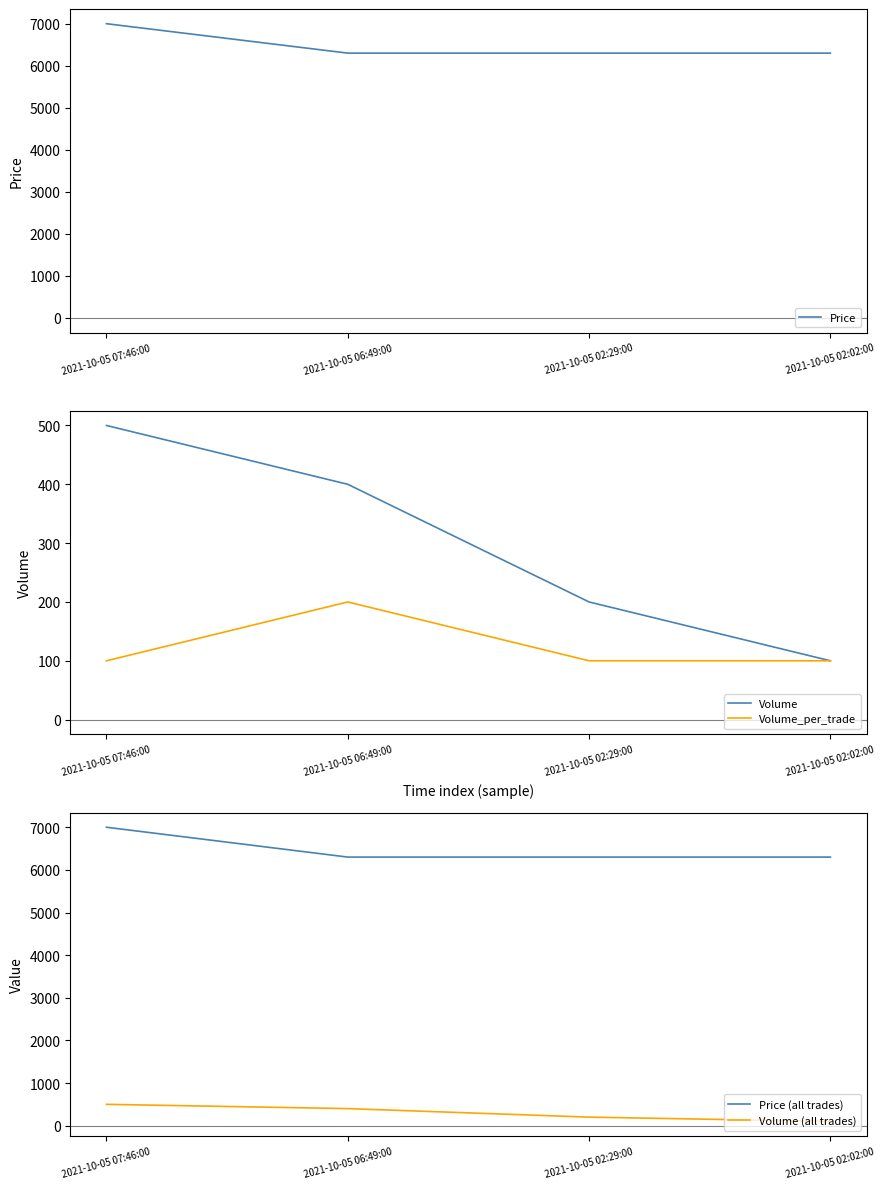

True or false: Volume (all trades) and Volume cross at least once.

False